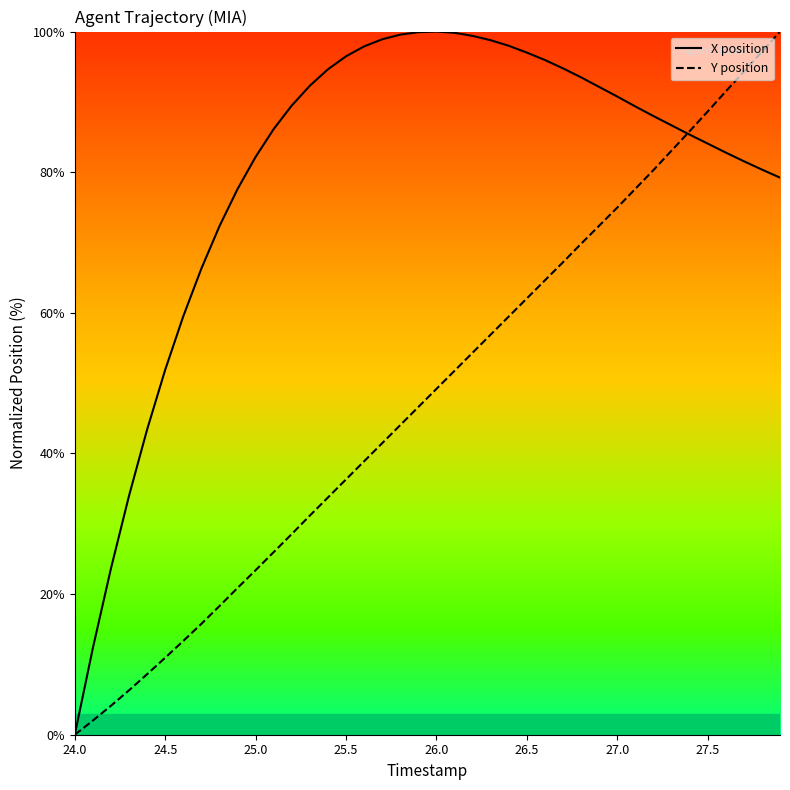

What is the maximum value shown in the chart?

100.0